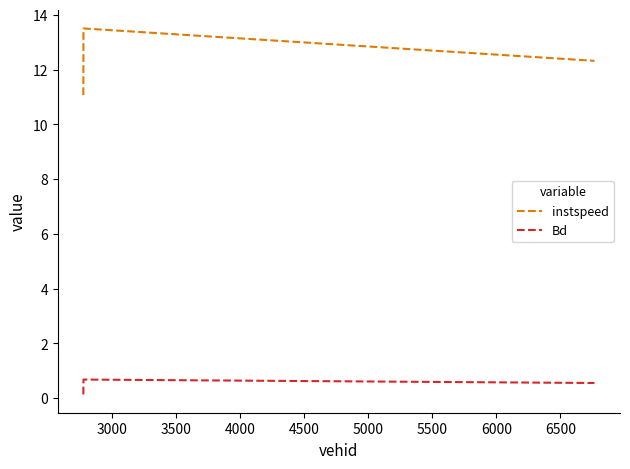

Reading right to left, transcribe all the data shown in this chart.

instspeed: 12.3	13.5	11.1
Bd: 0.6	0.7	0.1